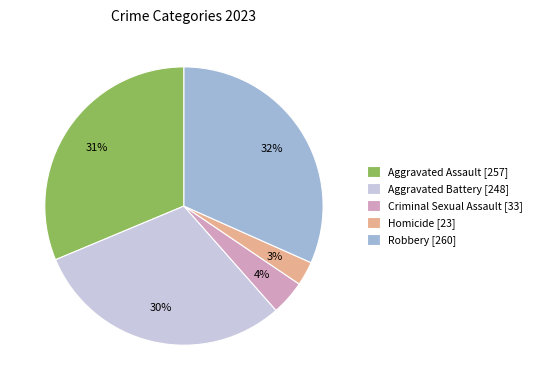

To the nearest percent, what is the average slice percentage?

20%